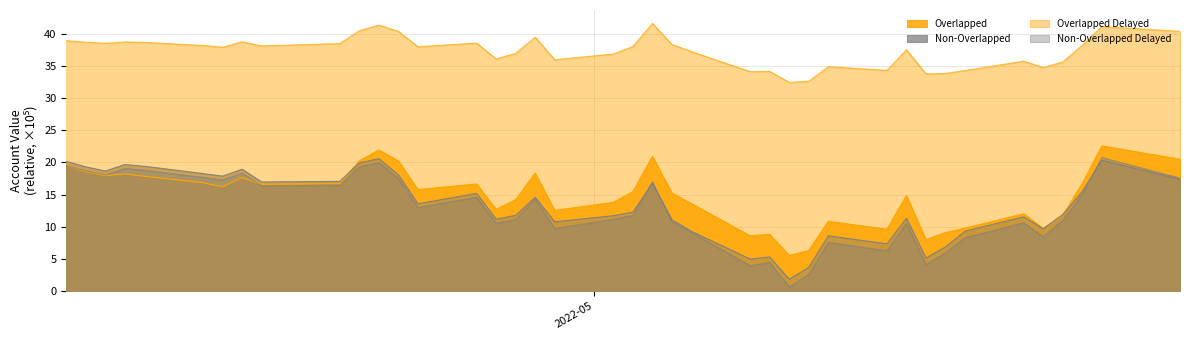

Does the chart display data point markers on the line(s)?

No